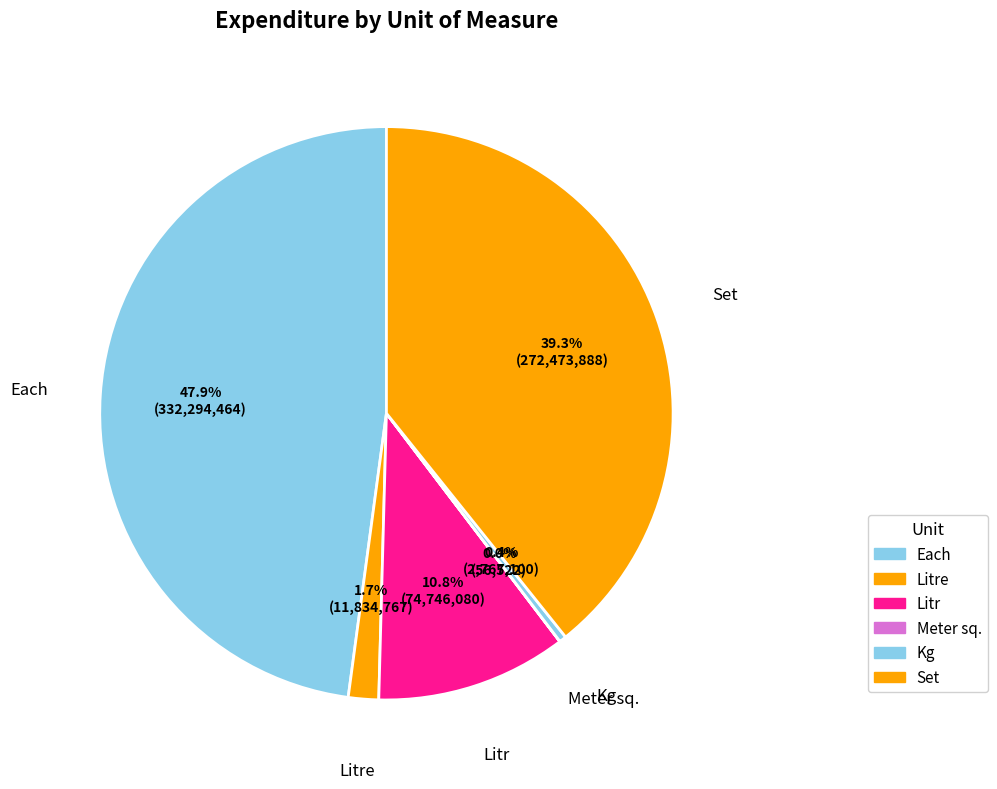

Combined, do Each and Set account for over 50%?

Yes